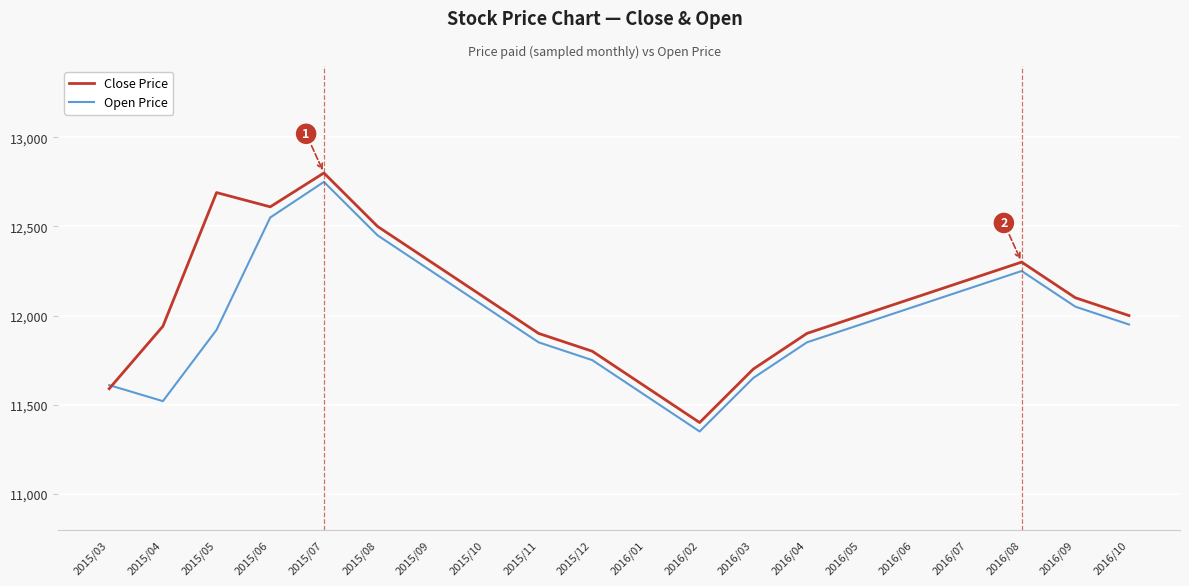

How many intersections are there between Open Price and Close Price?

1